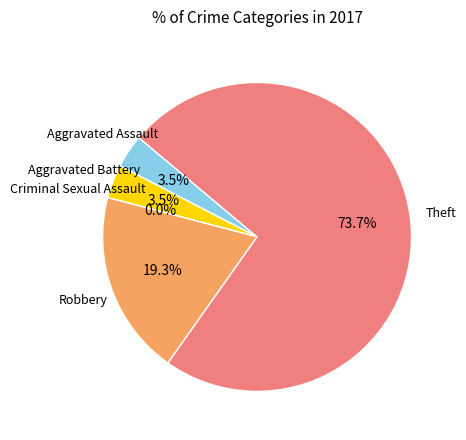

Between Theft and Aggravated Assault, which is larger?

Theft